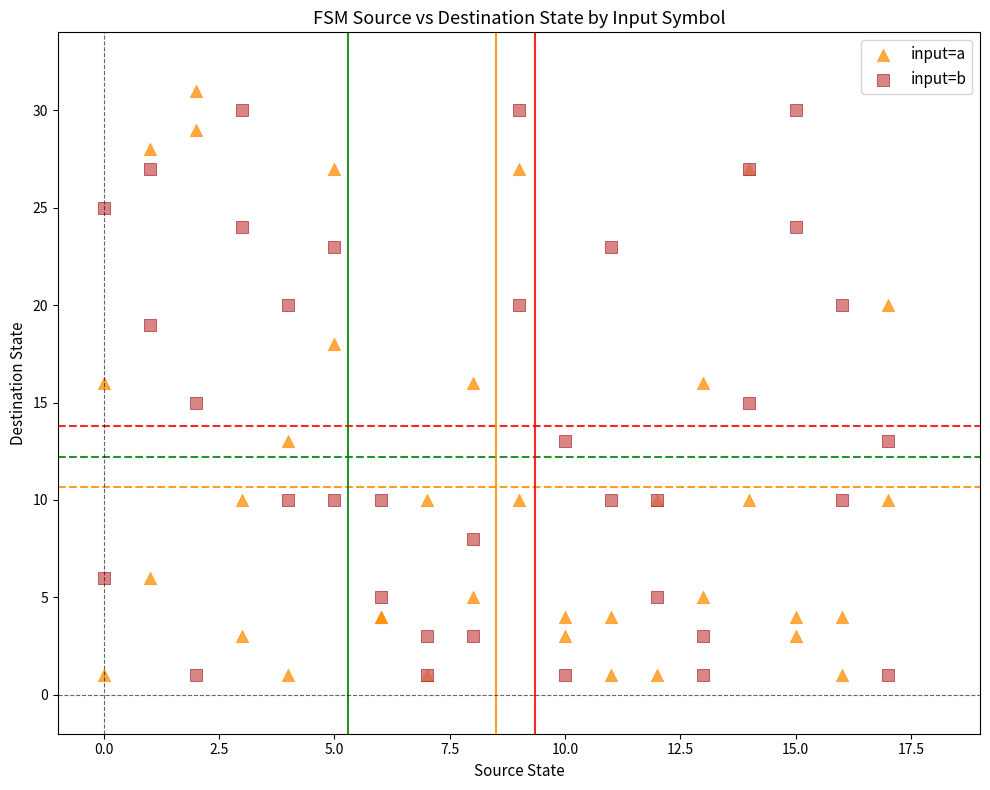

What is the X range (max minus min) for the scatter plot?

17